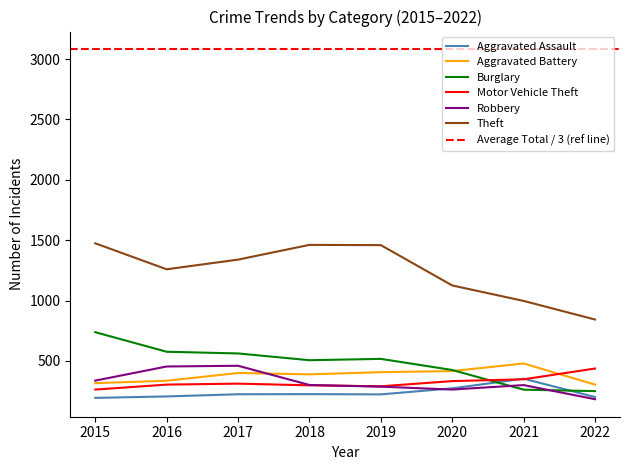

Which series has the largest range (max minus min)?

Theft